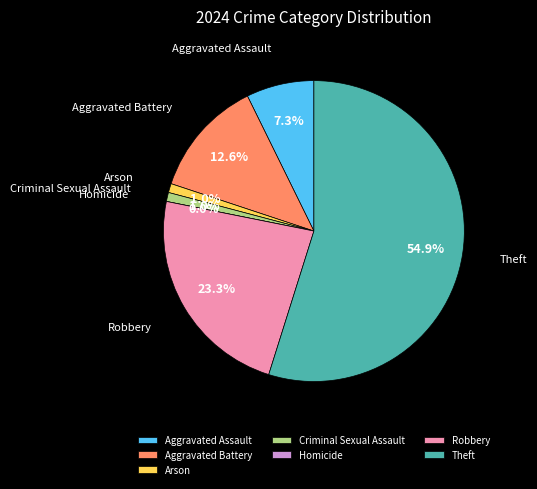

To the nearest percent, what is the difference between the largest and smallest slice percentages?

55%